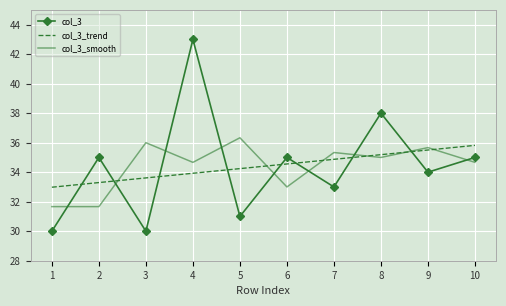

The col_3_smooth series shows 31.7 at 2. True or false?

True